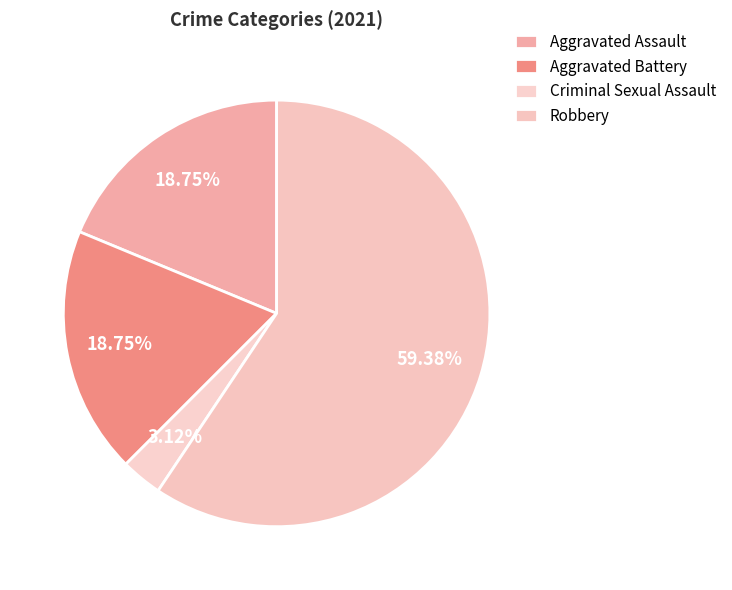

Which slice represents more than half of the pie?

Robbery